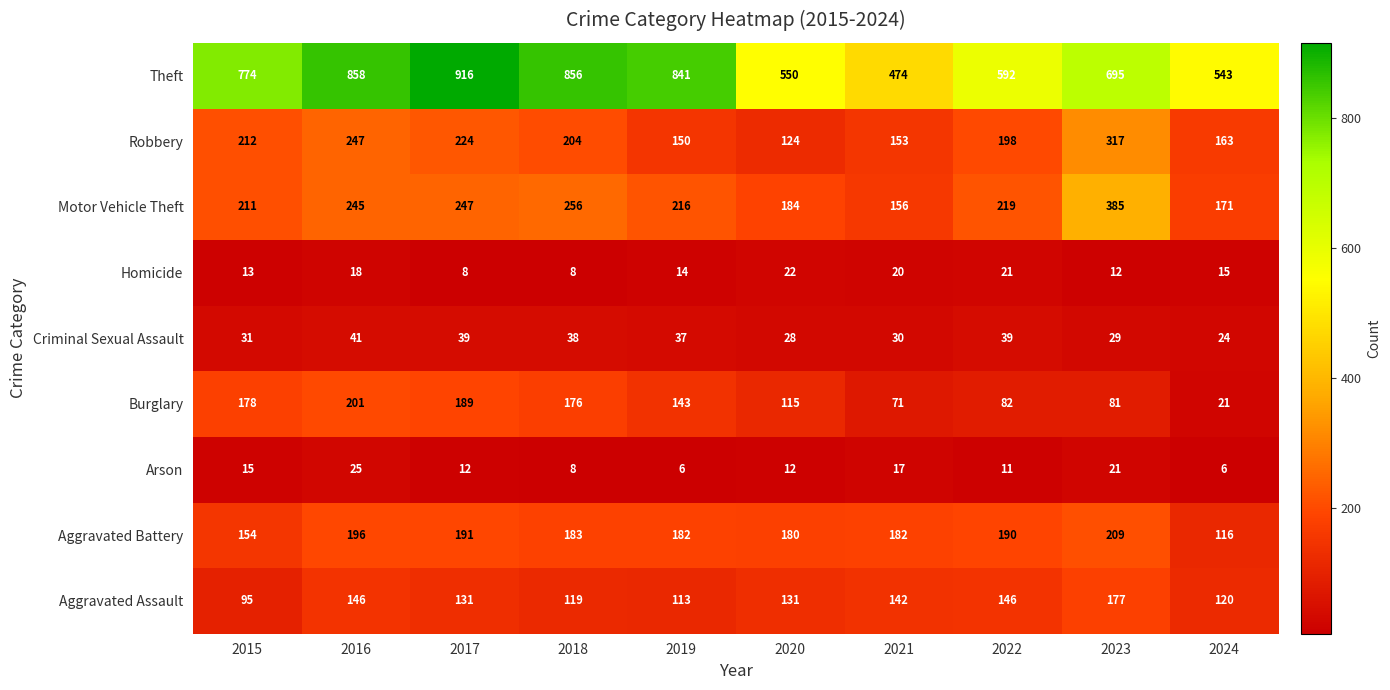

Which category has the highest value in the Burglary series?

2016